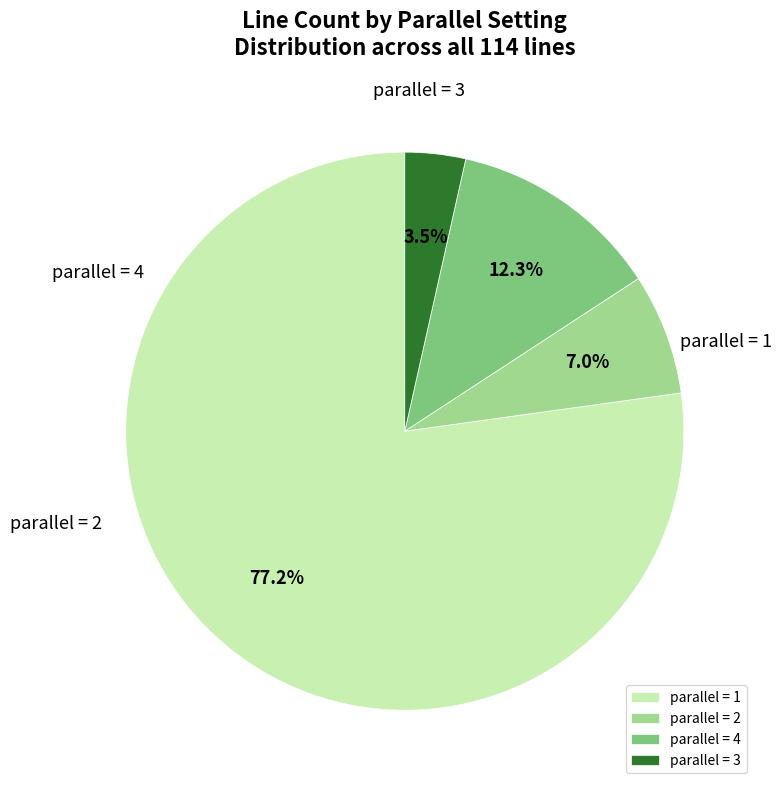

Which category accounts for the majority?

parallel_1